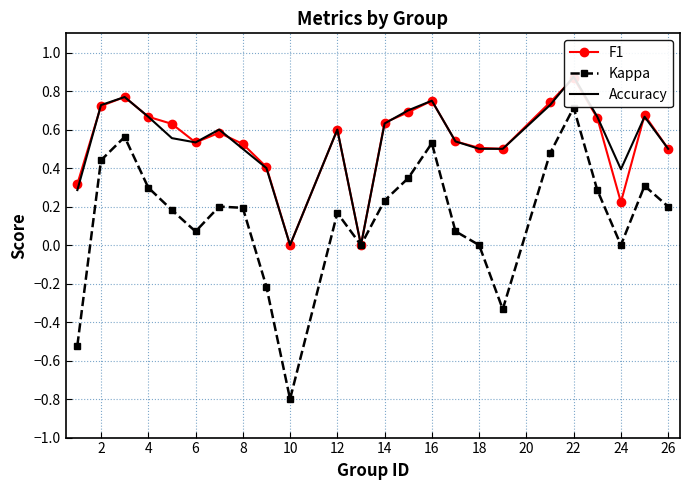

What is the smallest value displayed?

-0.8